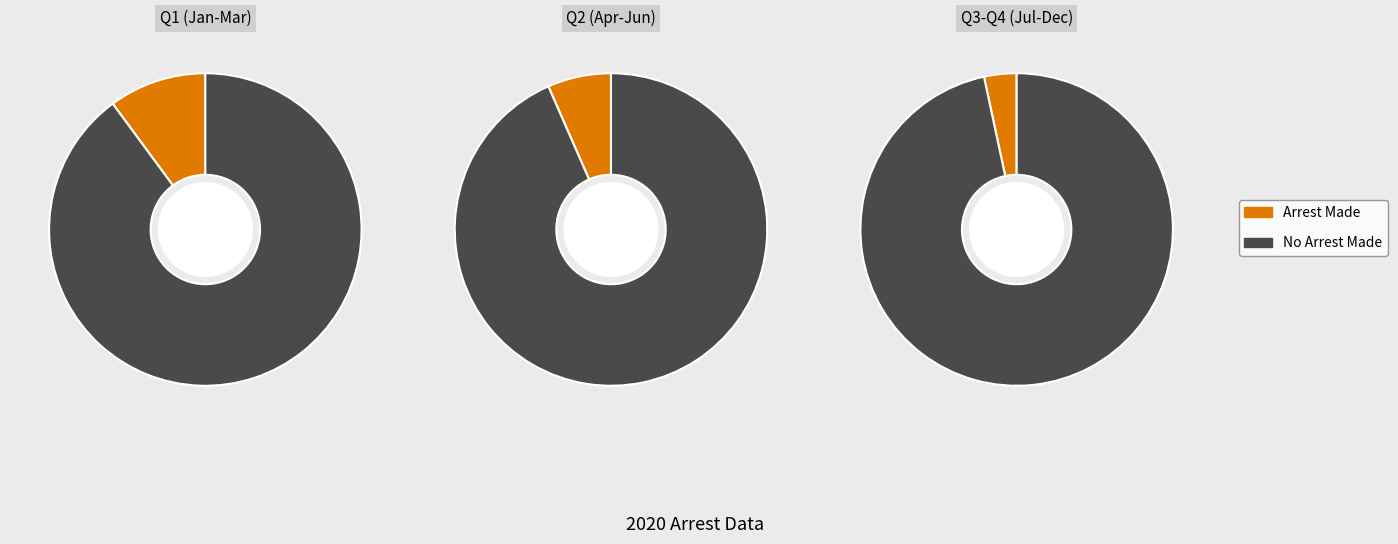

True or false: July accounts for 15% of the total.

False